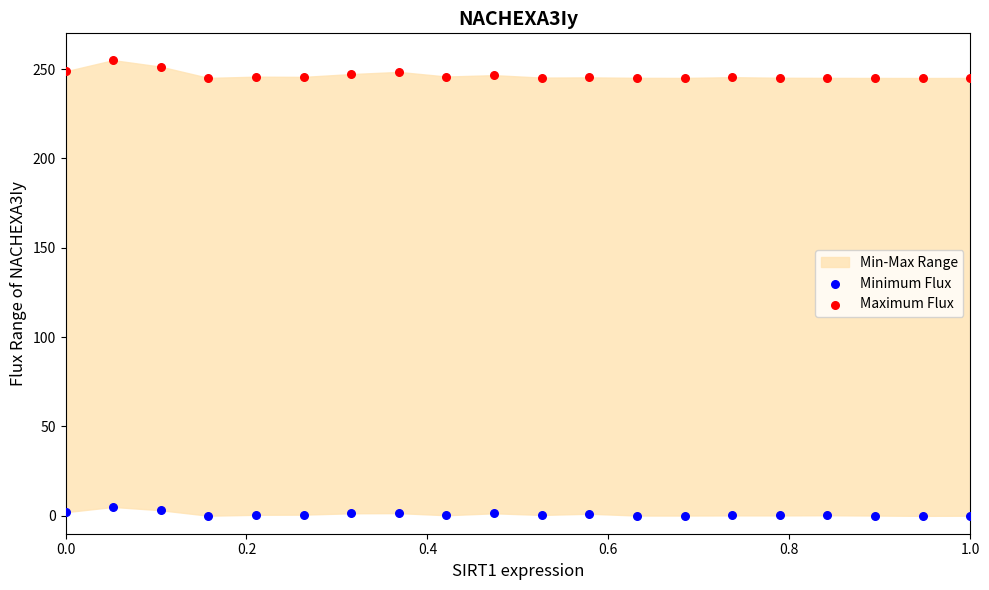

Which series contains the highest Y value?

Maximum Flux